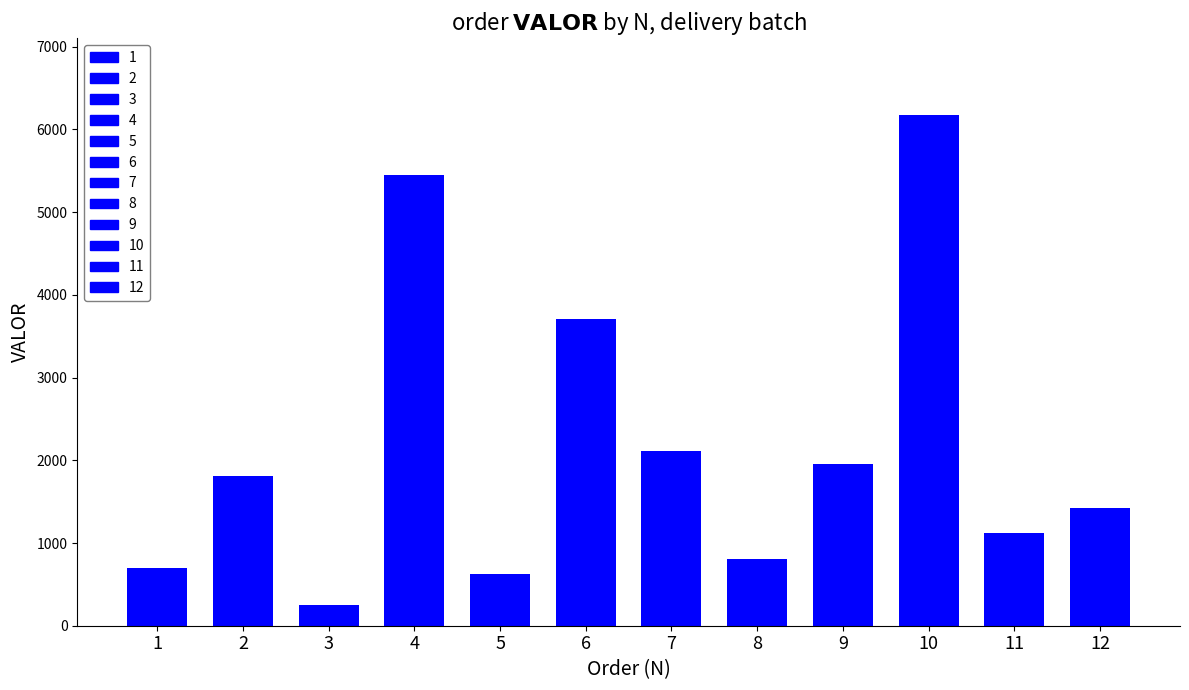

The value at 4 is 8686.8. True or false?

False